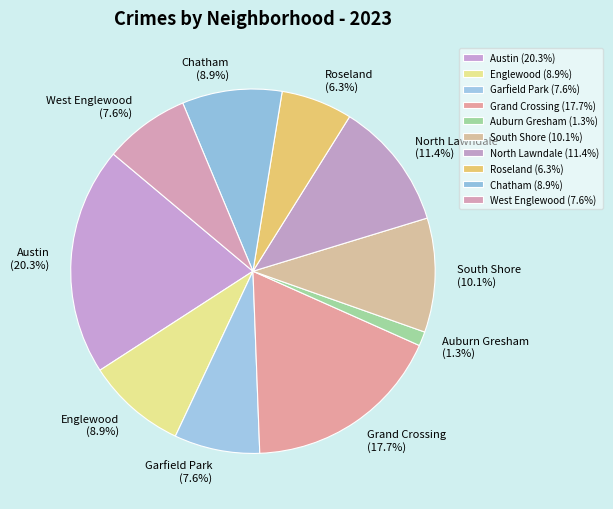

Do North Lawndale and Roseland together represent more than half of the pie?

No